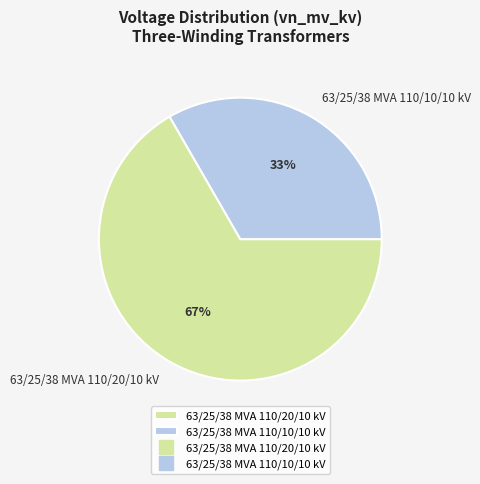

To the nearest percent, what is the combined percentage of 63/25/38 MVA 110/10/10 kV and 63/25/38 MVA 110/20/10 kV?

100%